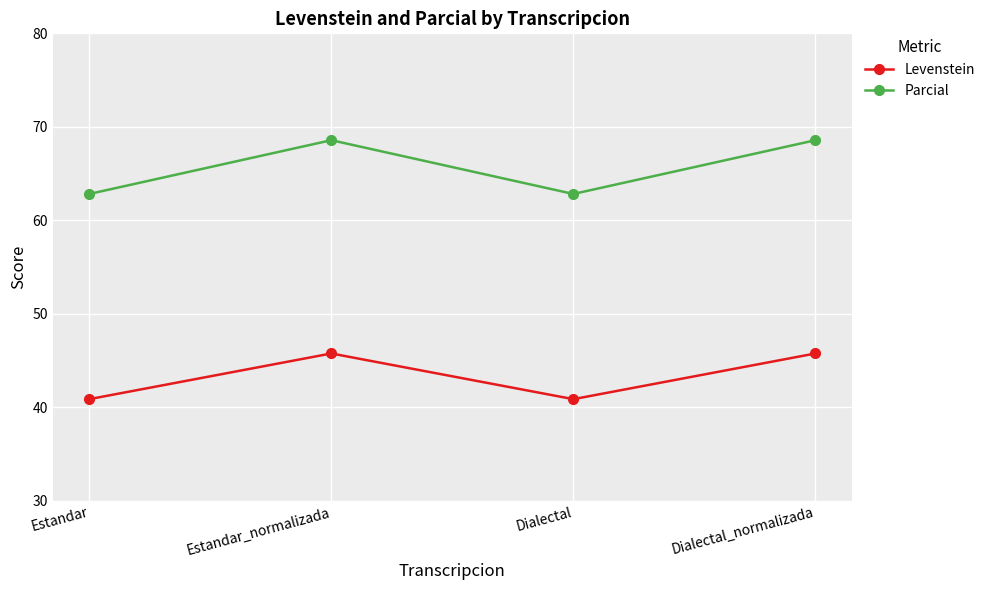

Reading right to left, list all the values displayed in this chart.

Levenstein: Dialectal_normalizada=45.8	Dialectal=40.9	Estandar_normalizada=45.8	Estandar=40.9
Parcial: Dialectal_normalizada=68.6	Dialectal=62.8	Estandar_normalizada=68.6	Estandar=62.8